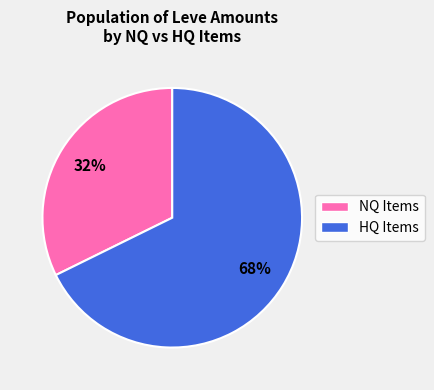

To the nearest percent, what is the average slice percentage?

50%